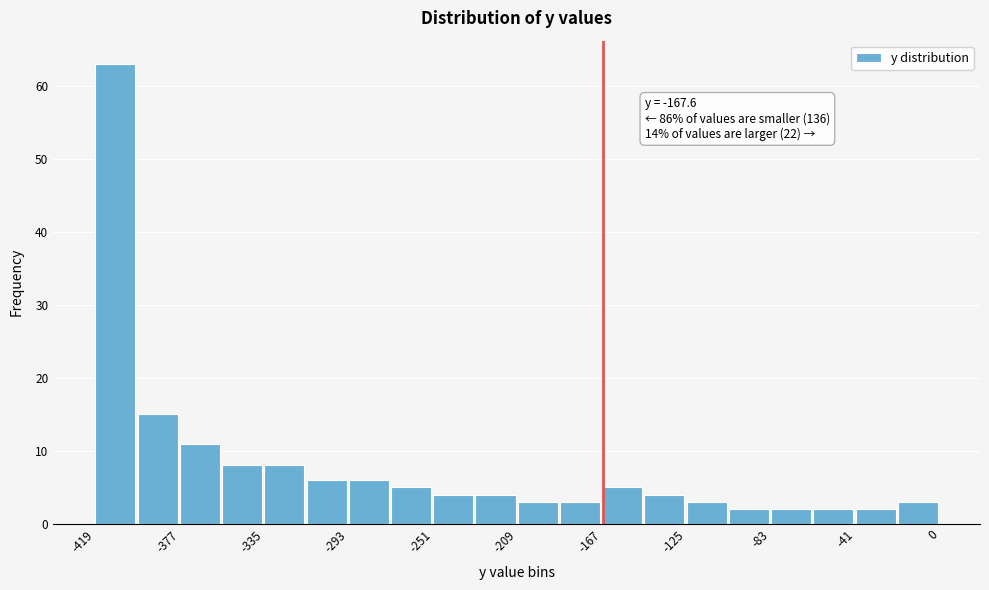

Over which range of the x-axis is the bar tallest?

-420 to -400